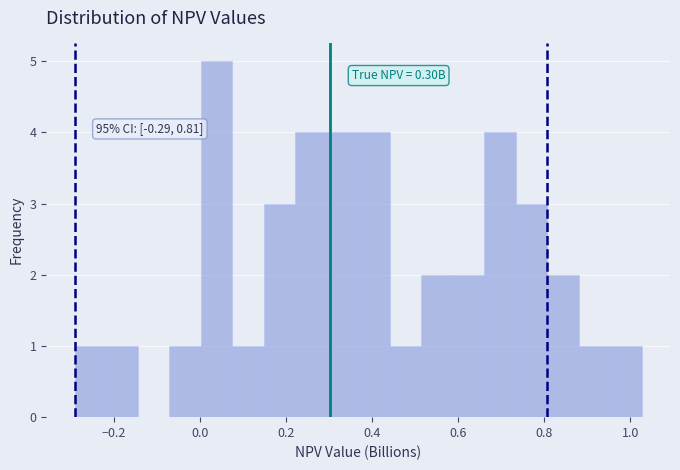

Around what value on the x-axis is the tallest bar? Give the approximate position of its centre, as read against the axis.

0.04